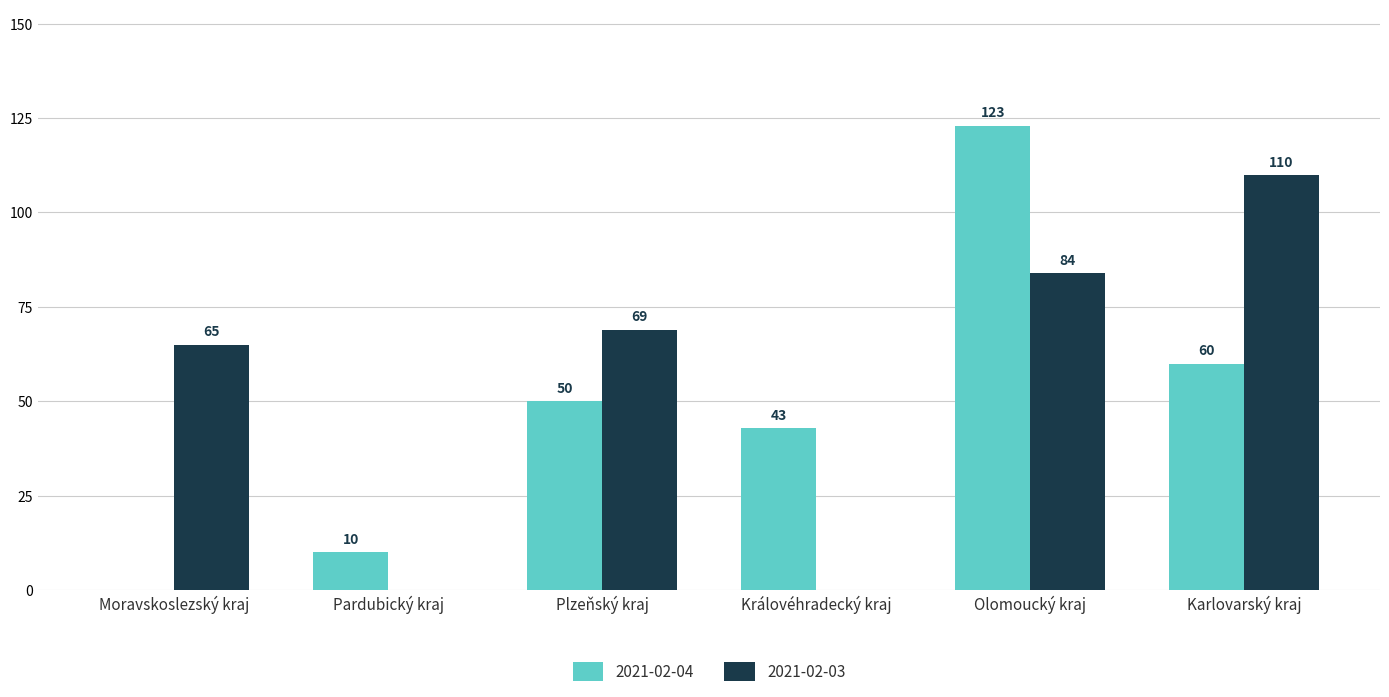

The 2021-02-03 series shows 70 at Královéhradecký kraj. True or false?

False